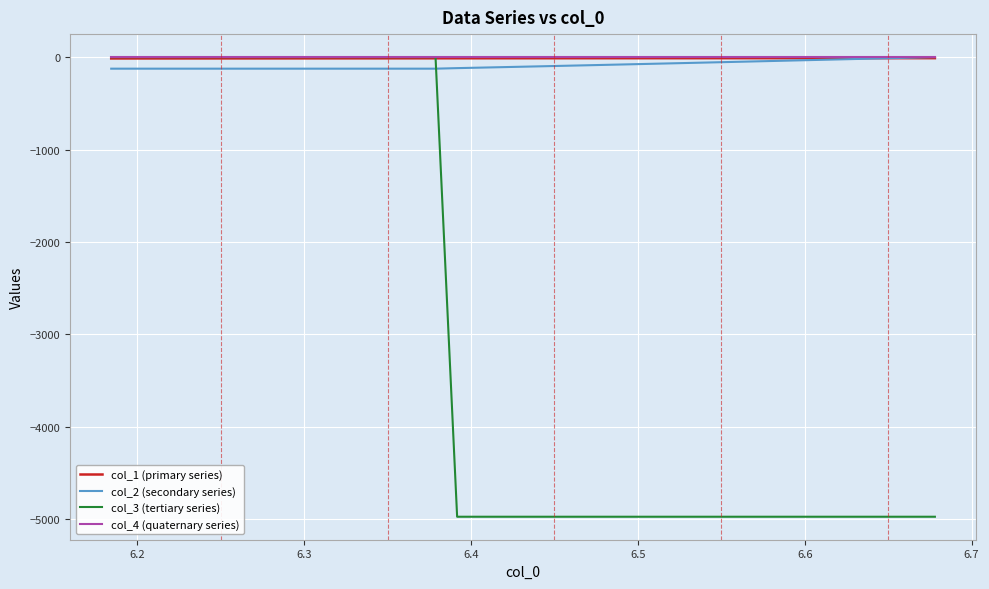

True or false: col_3 (tertiary series) and col_4 (quaternary series) cross at least once.

False